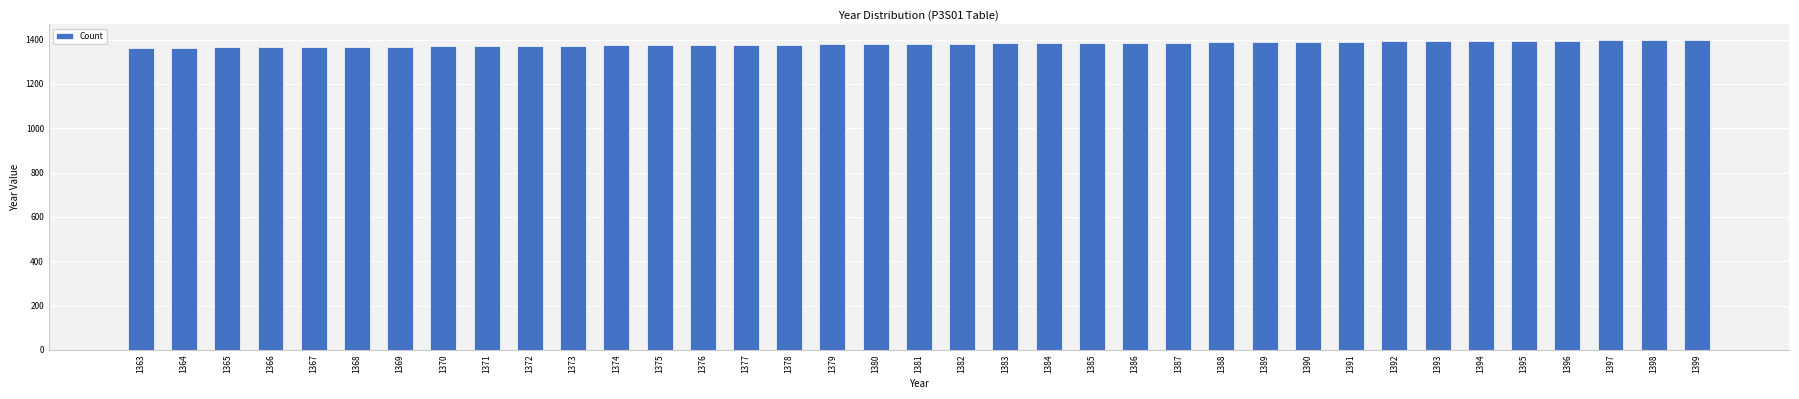

What is the difference between the second highest and minimum values?

35